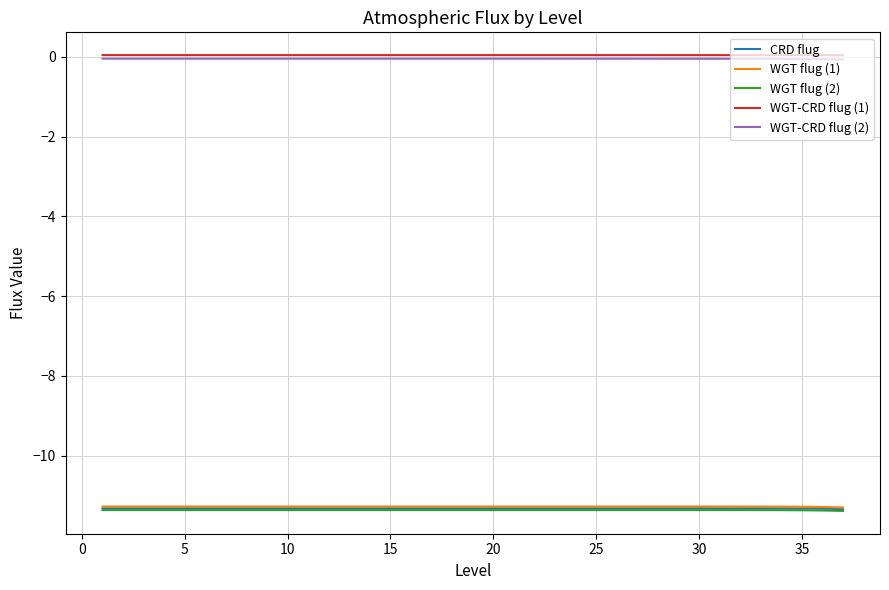

How many lines are shown in the chart?

5